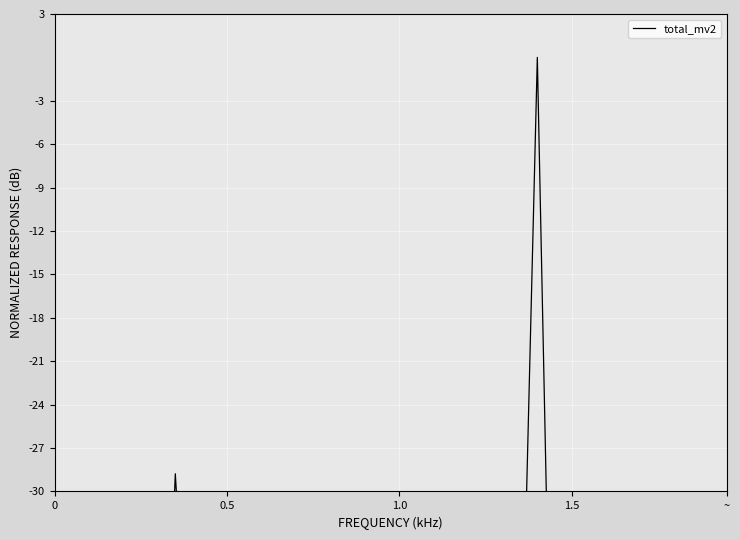

Is it true that the value at 25 is -49.5?

True